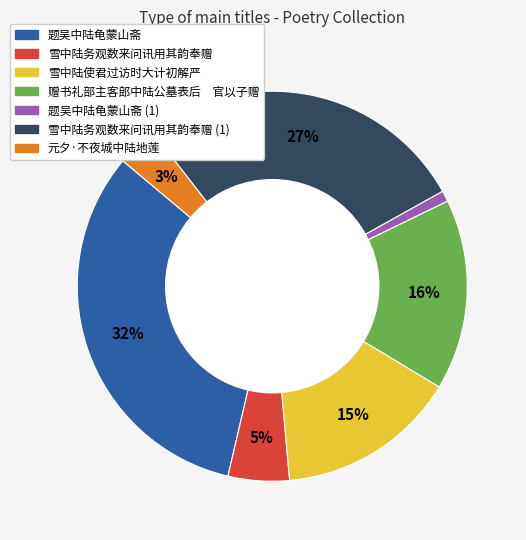

To the nearest percent, what is the average slice percentage?

14%